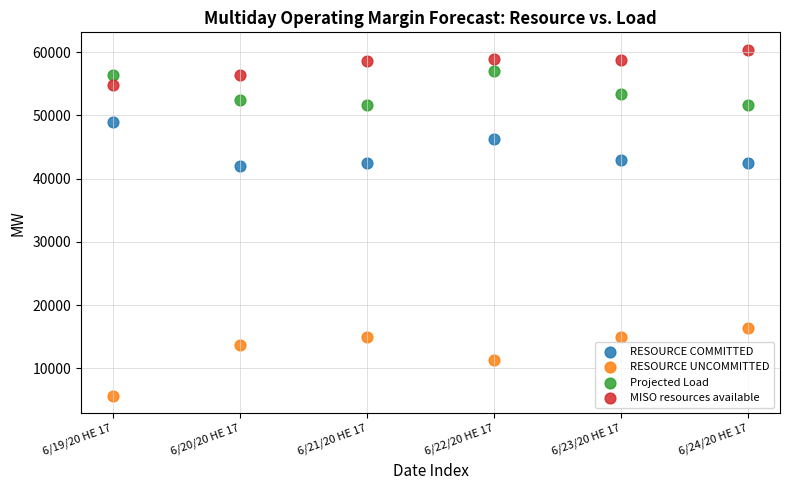

Which series has the widest spread of Y values?

RESOURCE UNCOMMITTED